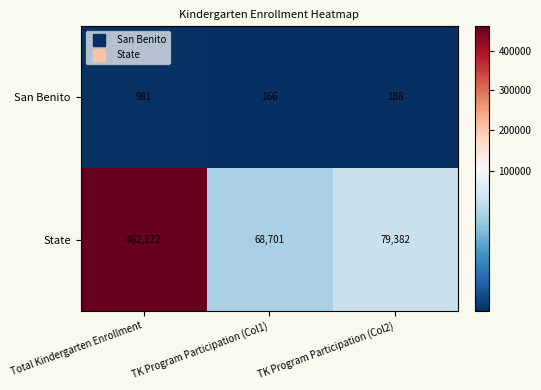

List the series in order of their peak value, lowest first.

San Benito, State